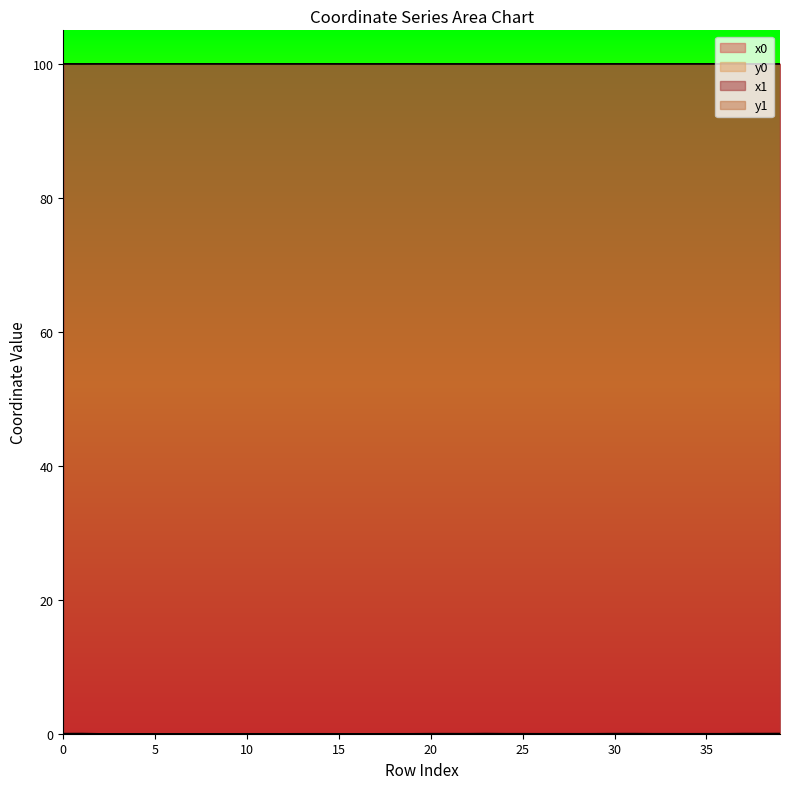

Which series has the largest range (max minus min)?

y0